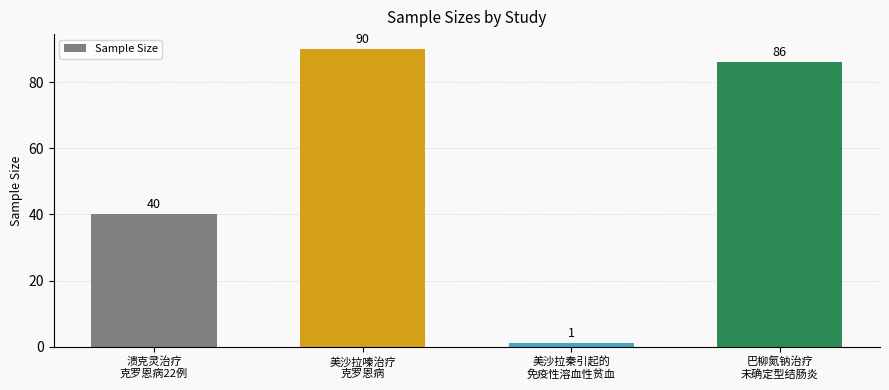

Rank the categories by value from highest to lowest.

美沙拉嗪治疗
克罗恩病, 巴柳氮钠治疗
未确定型结肠炎, 溃克灵治疗
克罗恩病22例, 美沙拉秦引起的
免疫性溶血性贫血